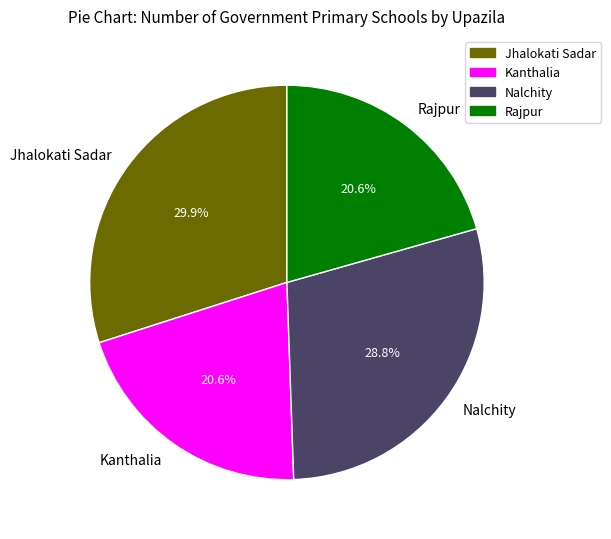

To the nearest percent, what percentage of the pie is Rajpur?

21%